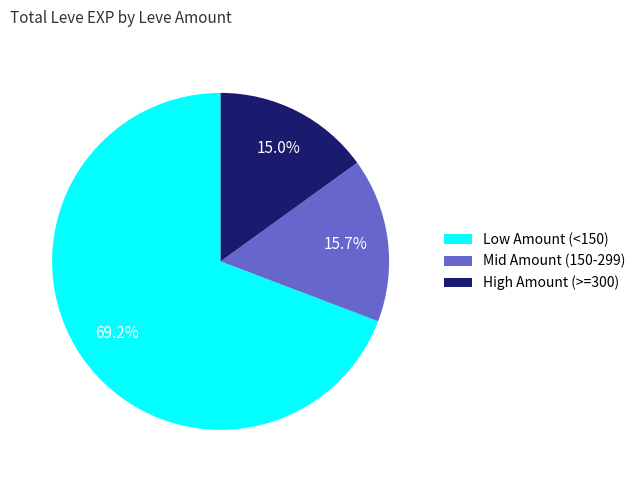

What portion of the pie excludes High Amount (>=300)?

85.0%